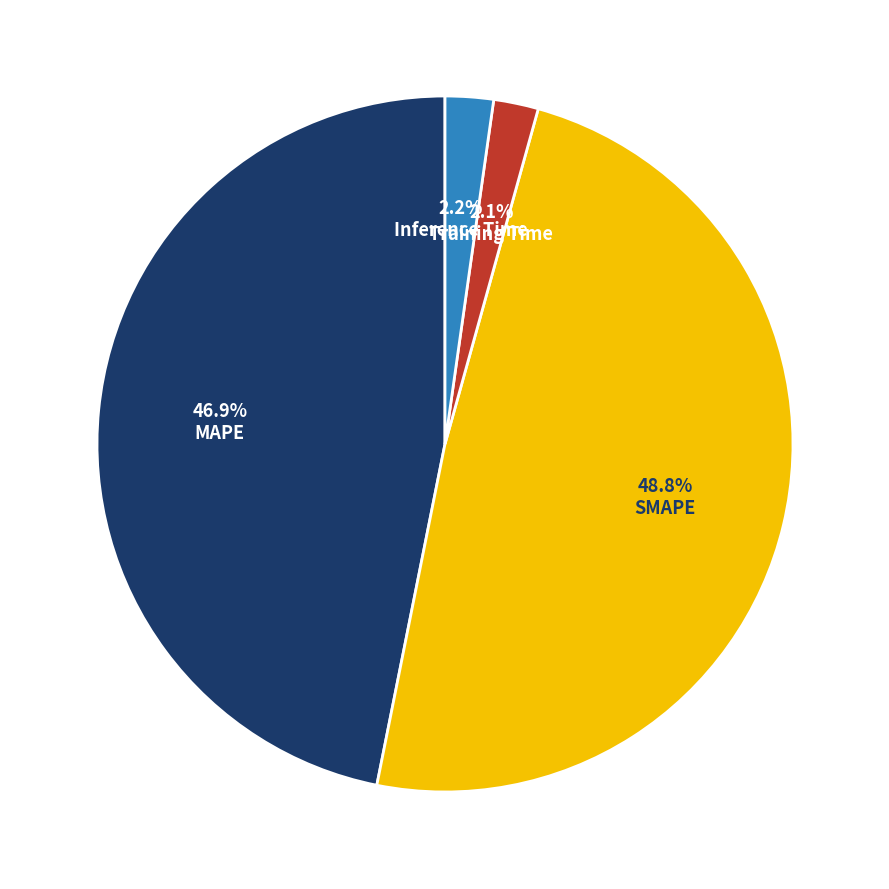

Is there any slice that represents more than half of the pie?

No